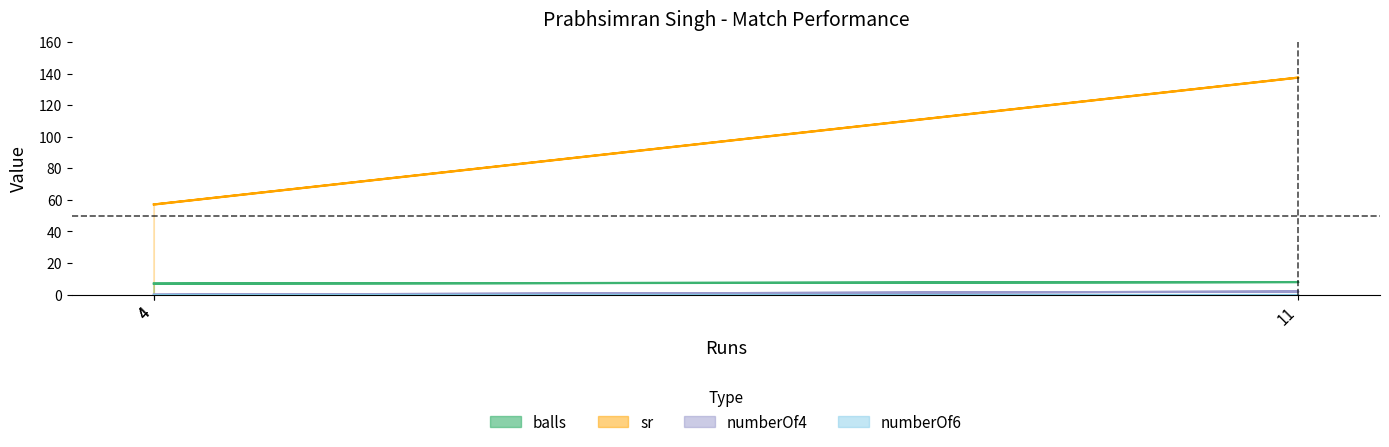

At how many categories does at least one series exceed 59?

1